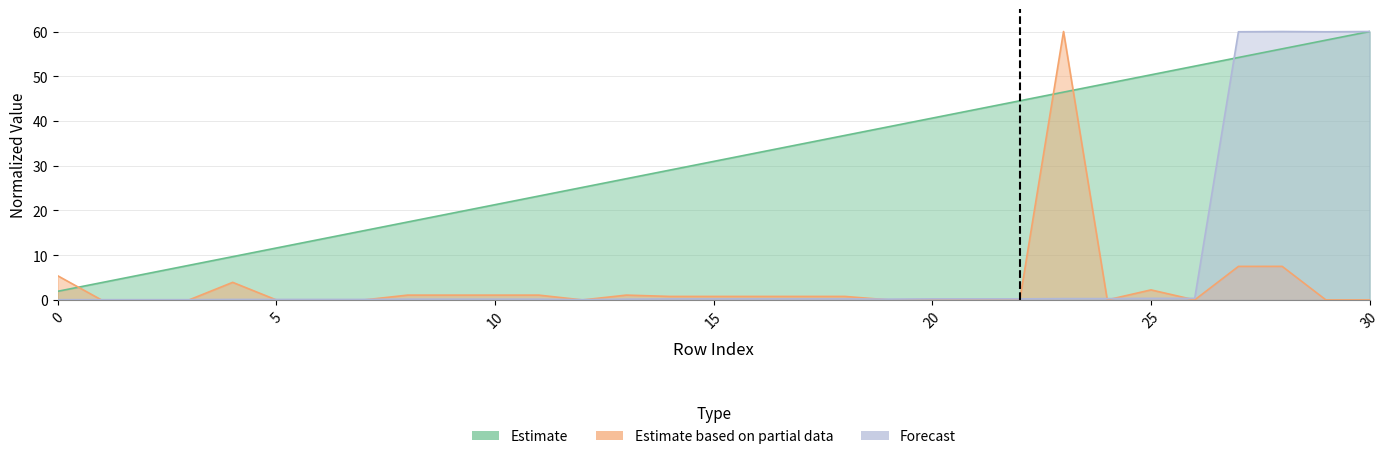

What is the sum of all InstallNumber values?

96.0